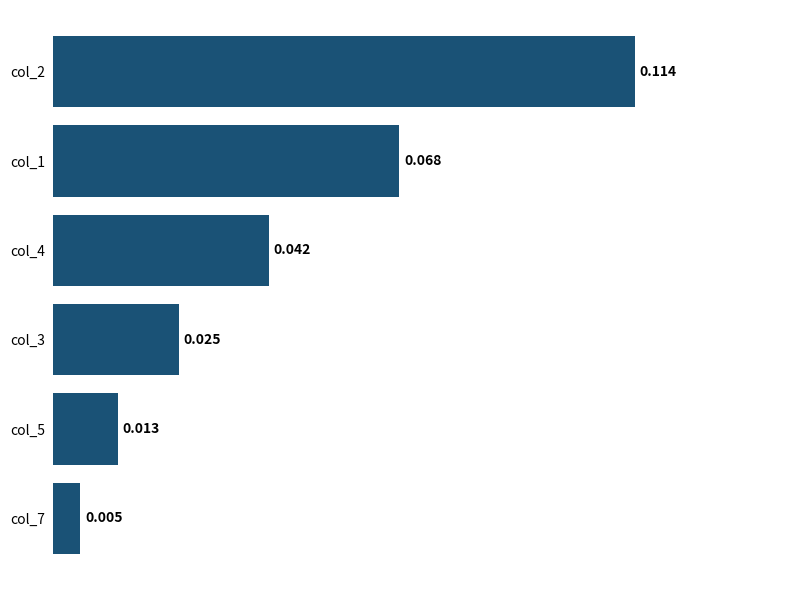

At which category does the chart reach its minimum across all series?

col_7